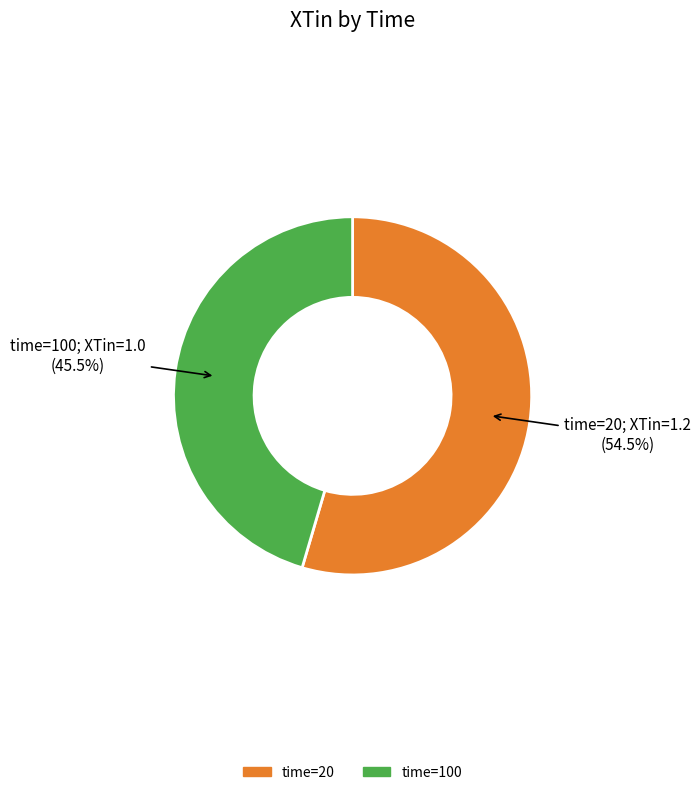

To the nearest percent, what is the difference between the largest and smallest slice percentages?

9%